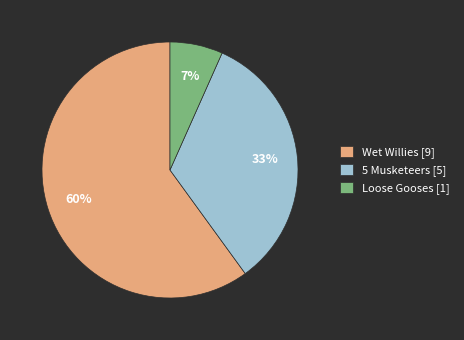

How many slices are in this pie chart?

3